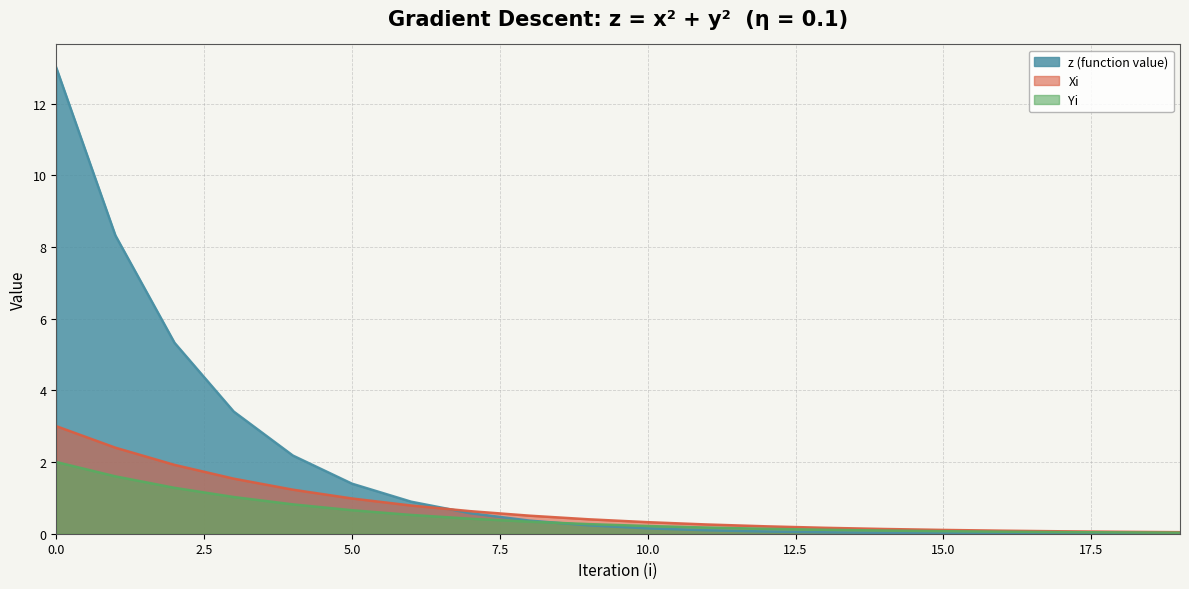

Is the value of Xi at 3 greater than the value of z (function value) at 12?

Yes